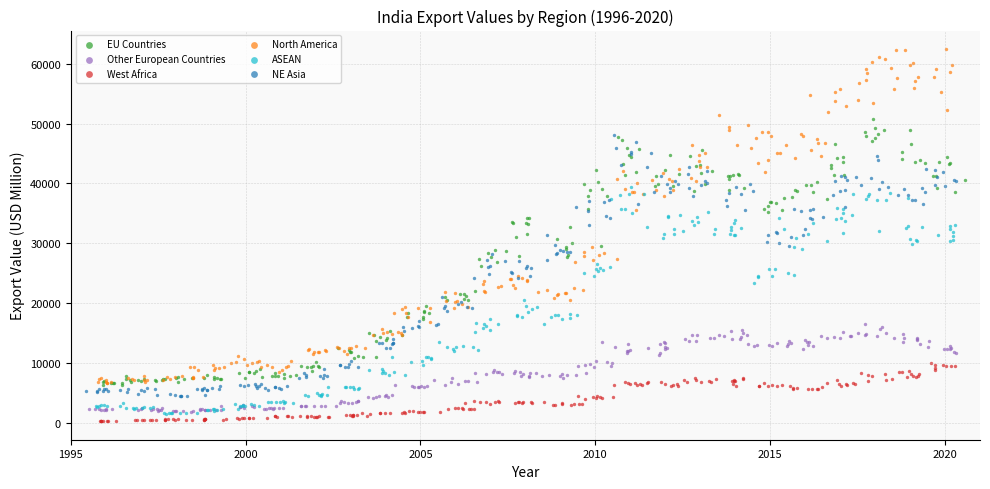

Which series has the widest spread of Y values?

North America